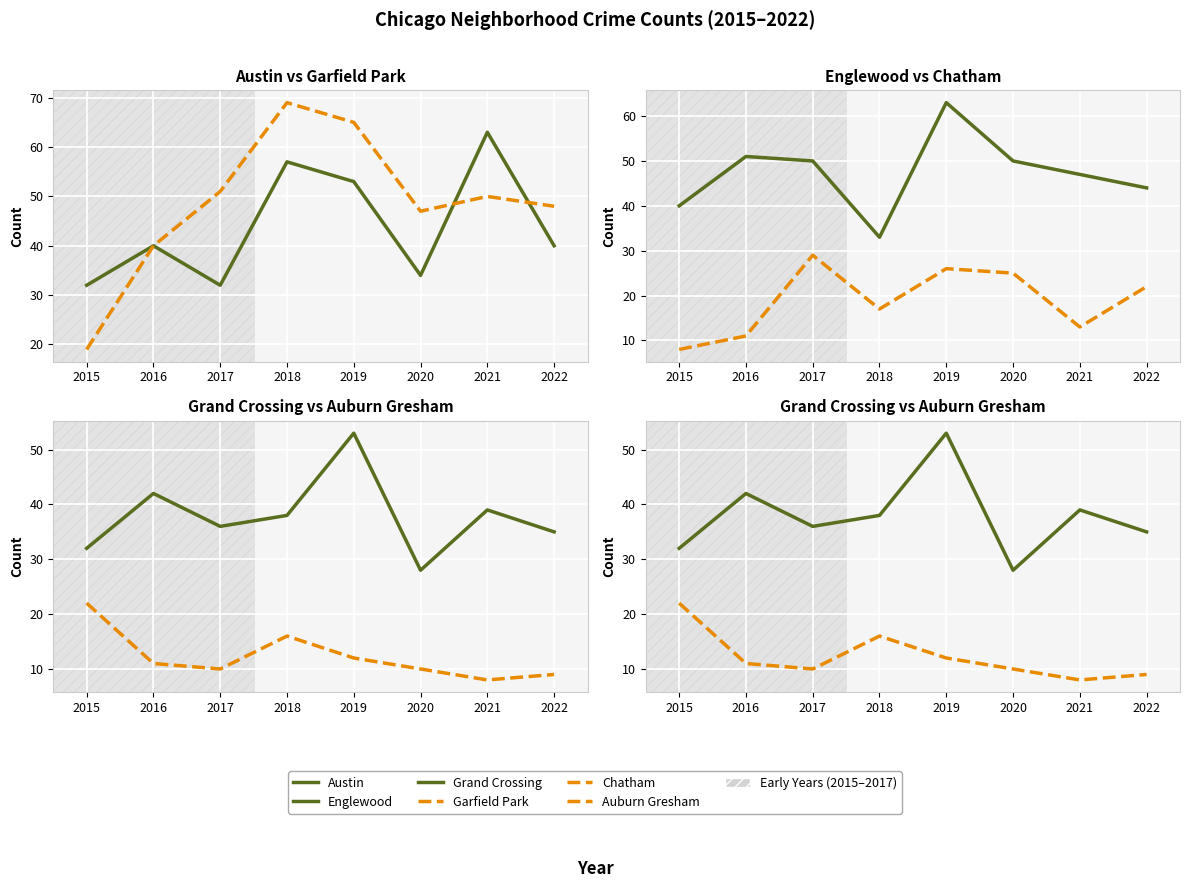

Where do Englewood and Austin first cross each other?

2017 and 2018